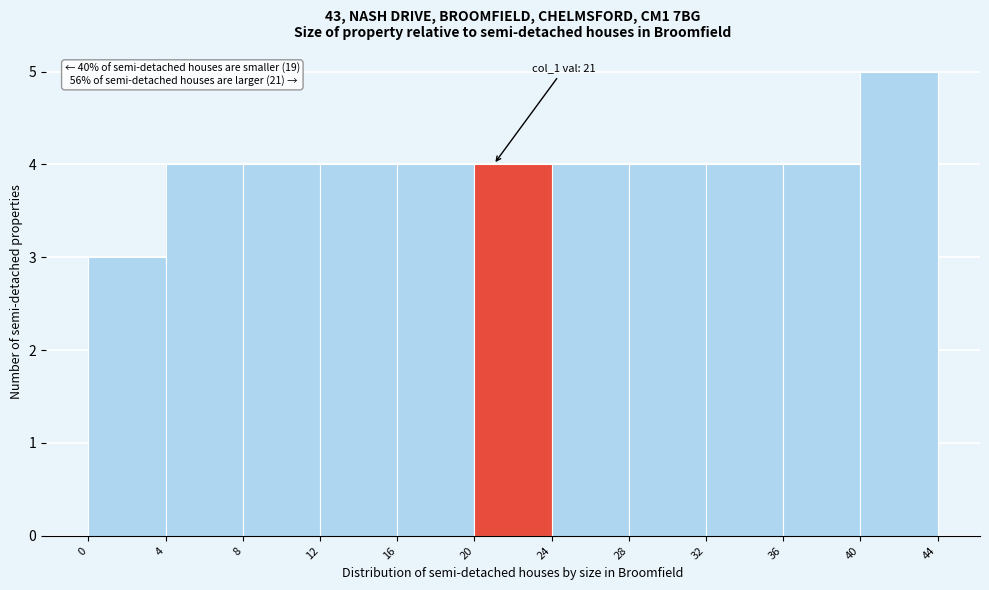

Which range on the x-axis has the tallest bar?

40 to 44